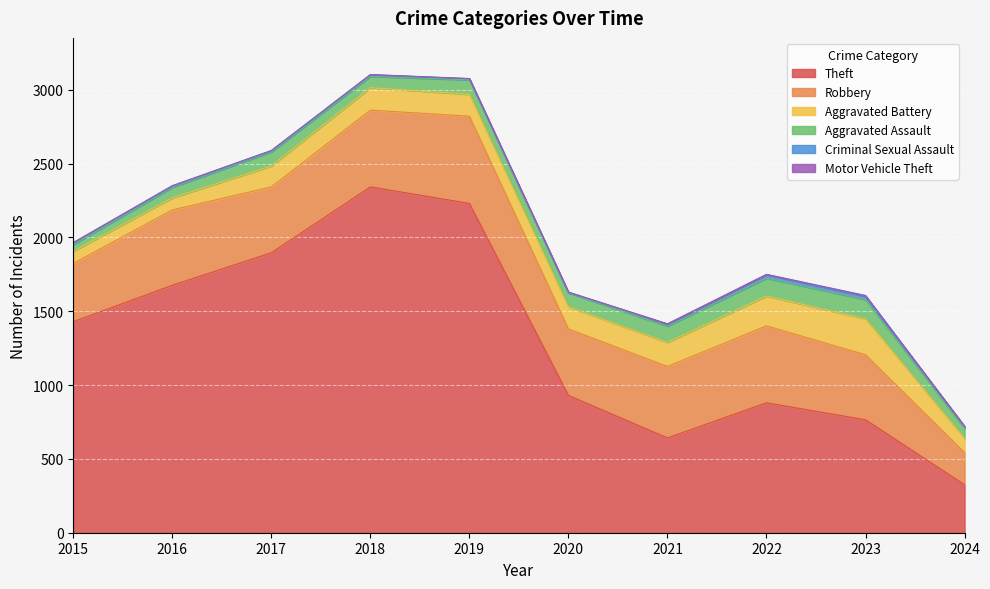

Which has a higher value, 2020 or 2023?

2020